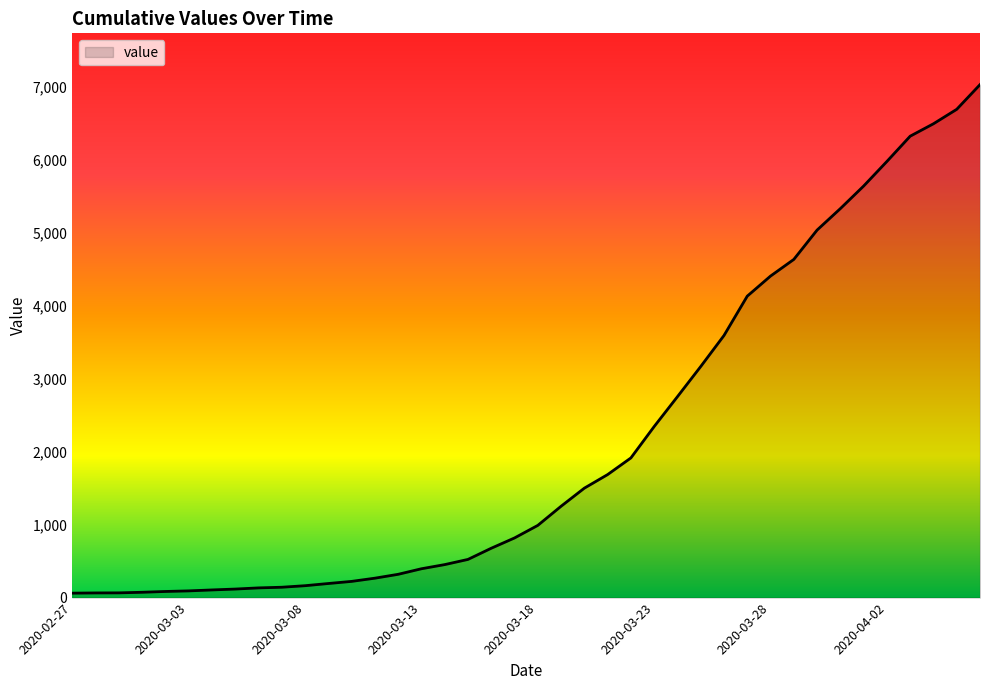

What is the difference between the maximum and minimum values?

6965